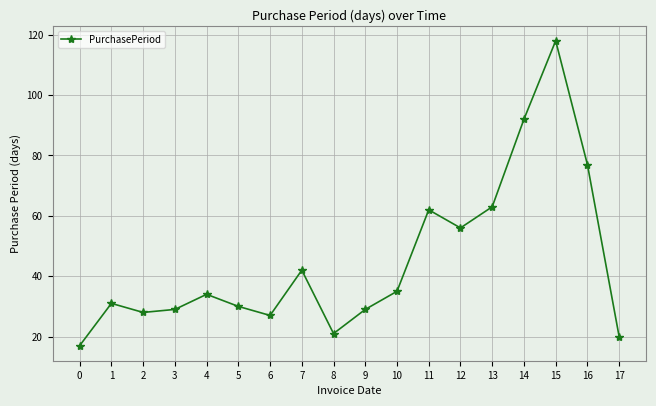

What is the average value?

45